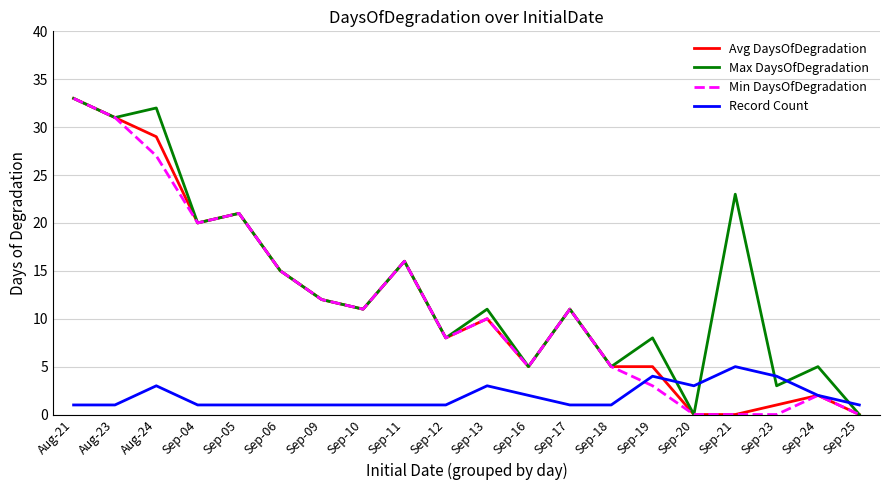

What is the sum of all Record Count values?

38